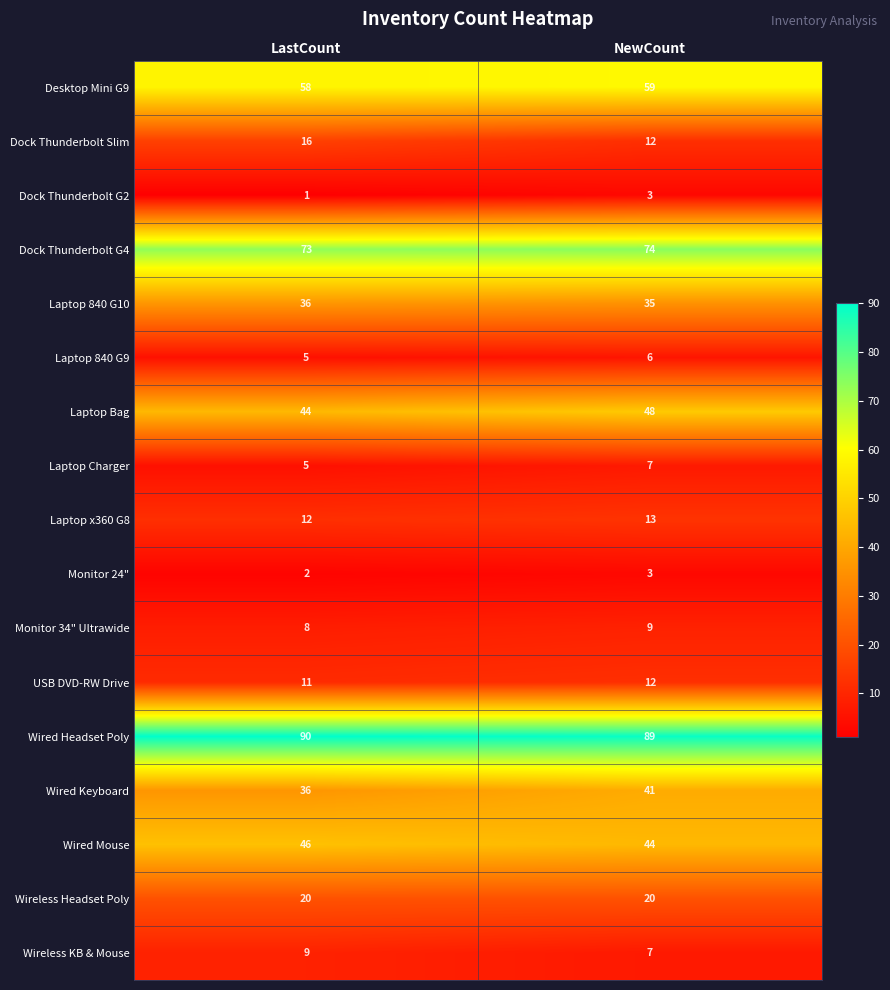

What is the sum of the Wireless KB & Mouse values at NewCount and LastCount?

16